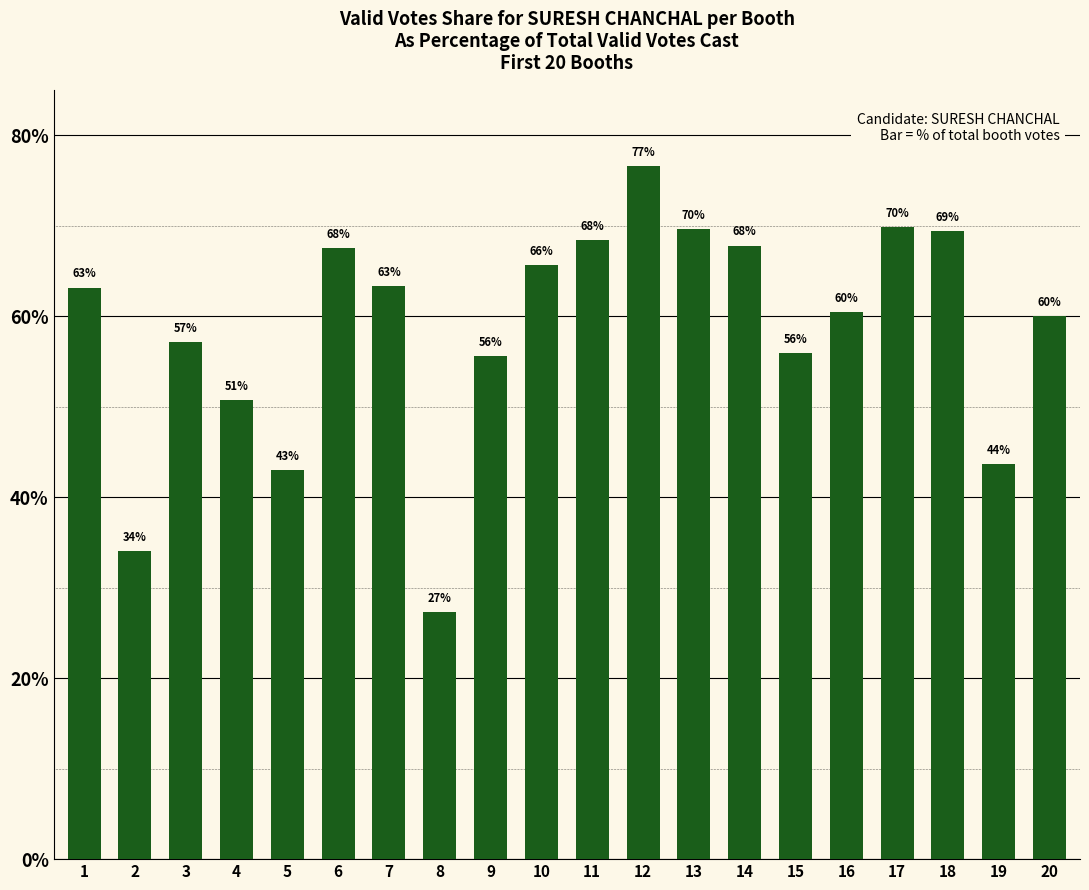

Where is the data nearest to the value 51?

4